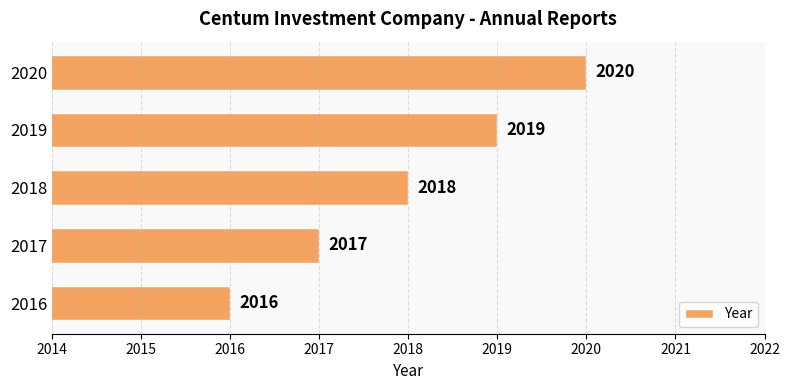

The value at 2018 is 2018. True or false?

True